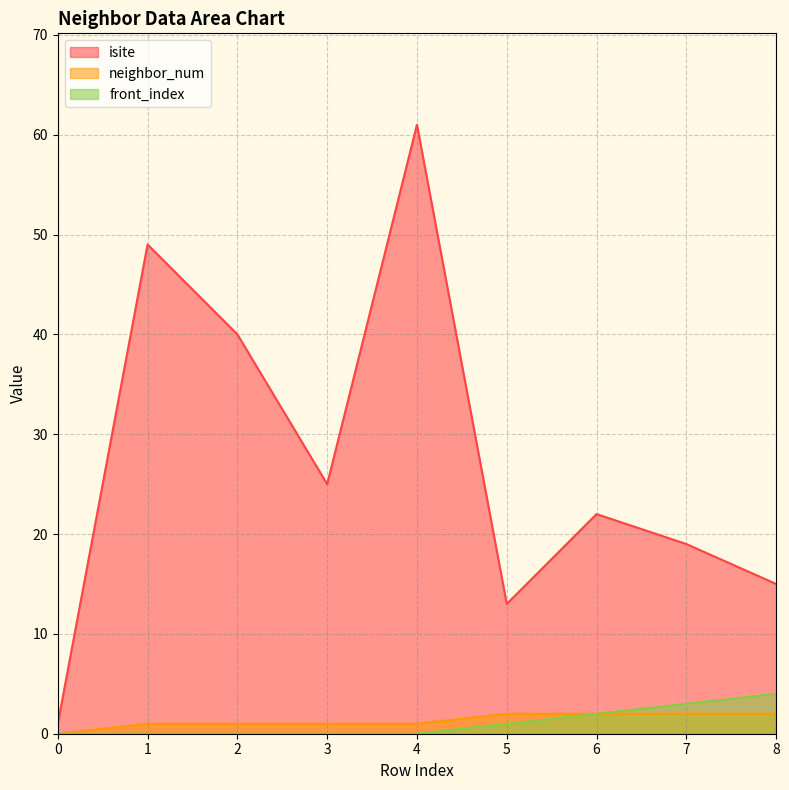

What are all the series names shown in the legend?

isite, neighbor_num, front_index